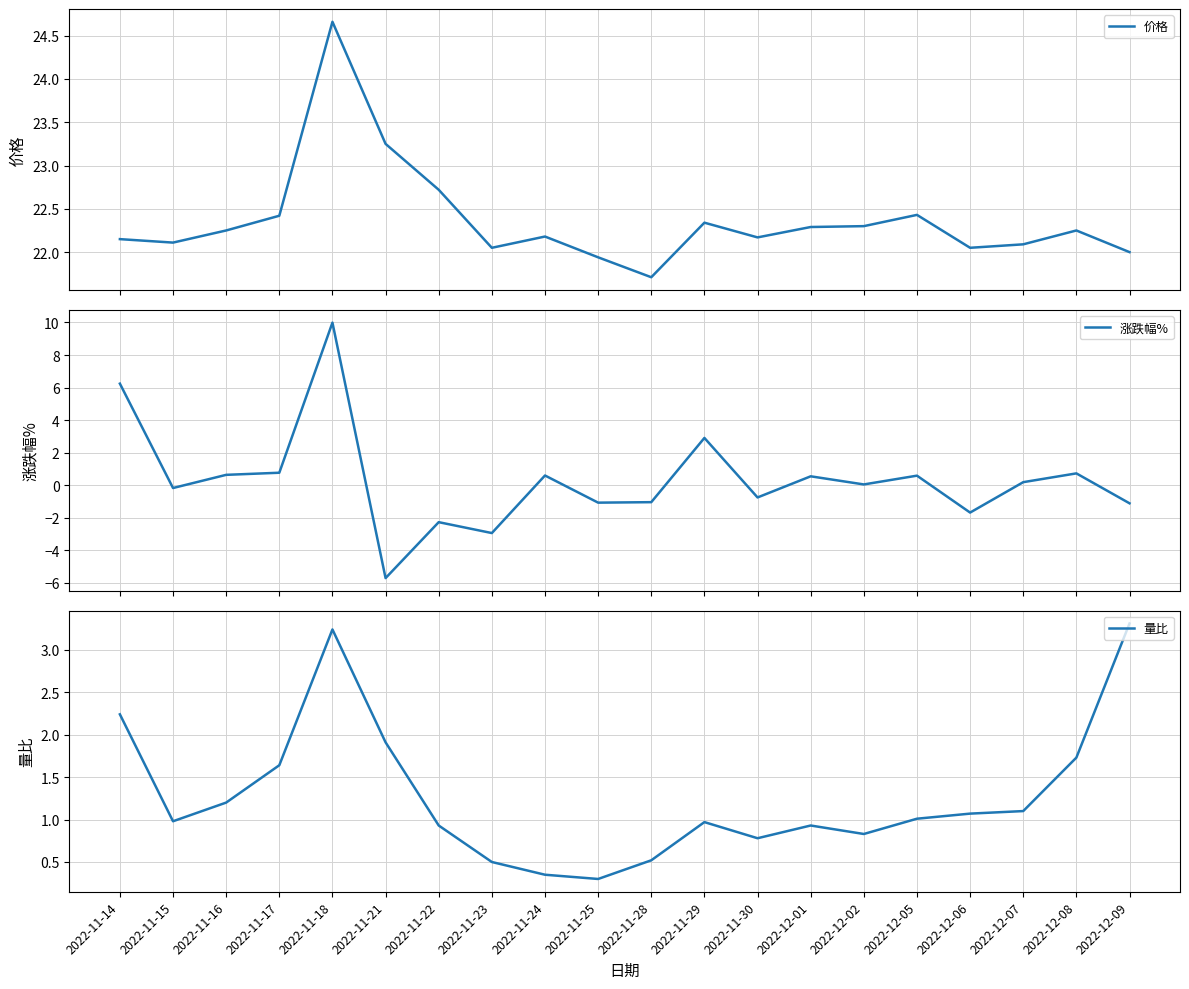

True or false: 价格 and 量比 cross at least once.

False